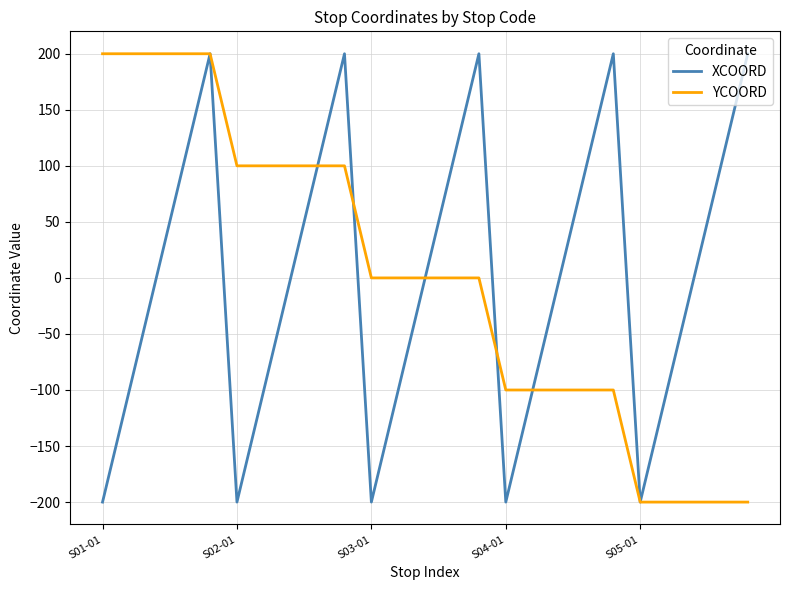

How many lines are shown in the chart?

2